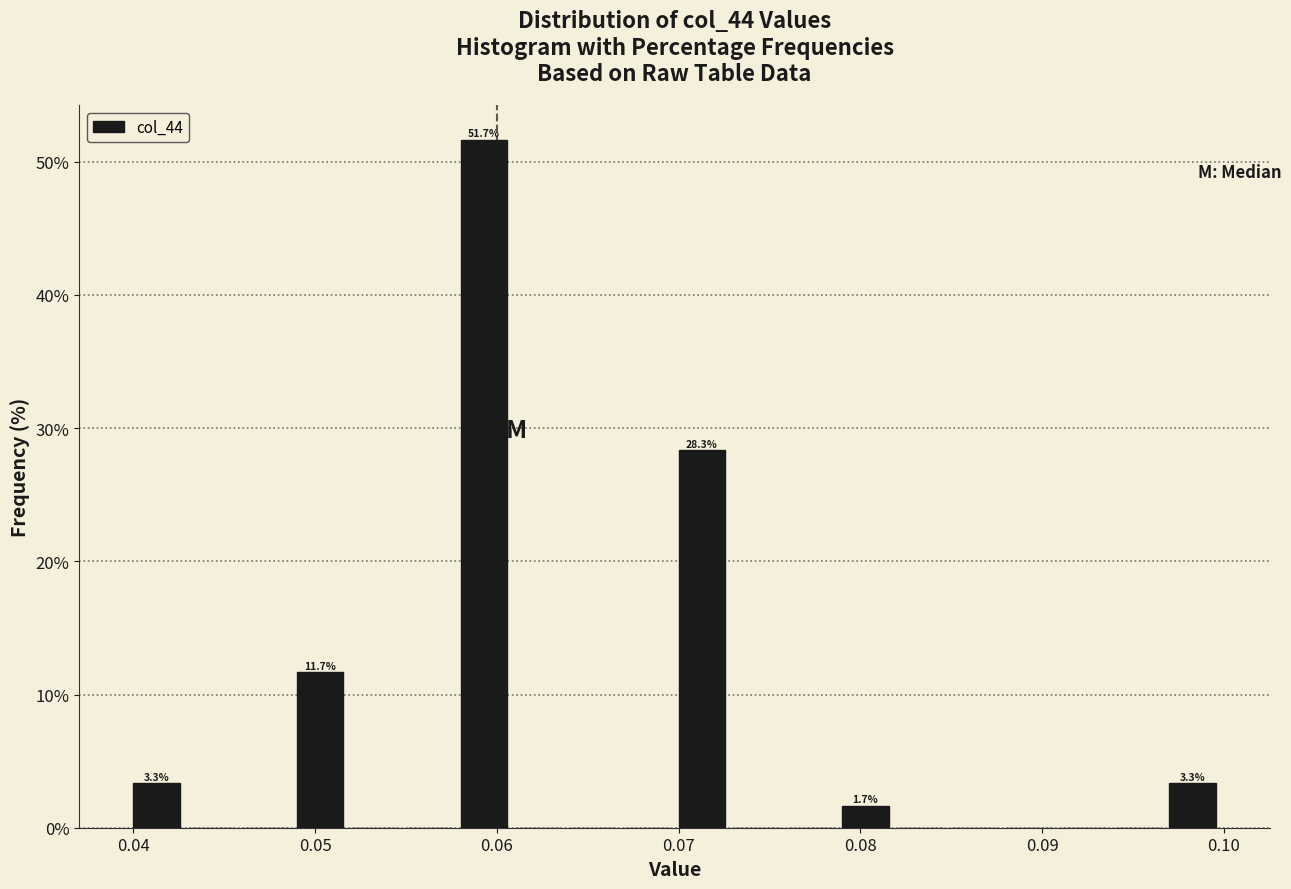

Around what value on the x-axis is the tallest bar? Give the approximate position of its centre, as read against the axis.

0.059